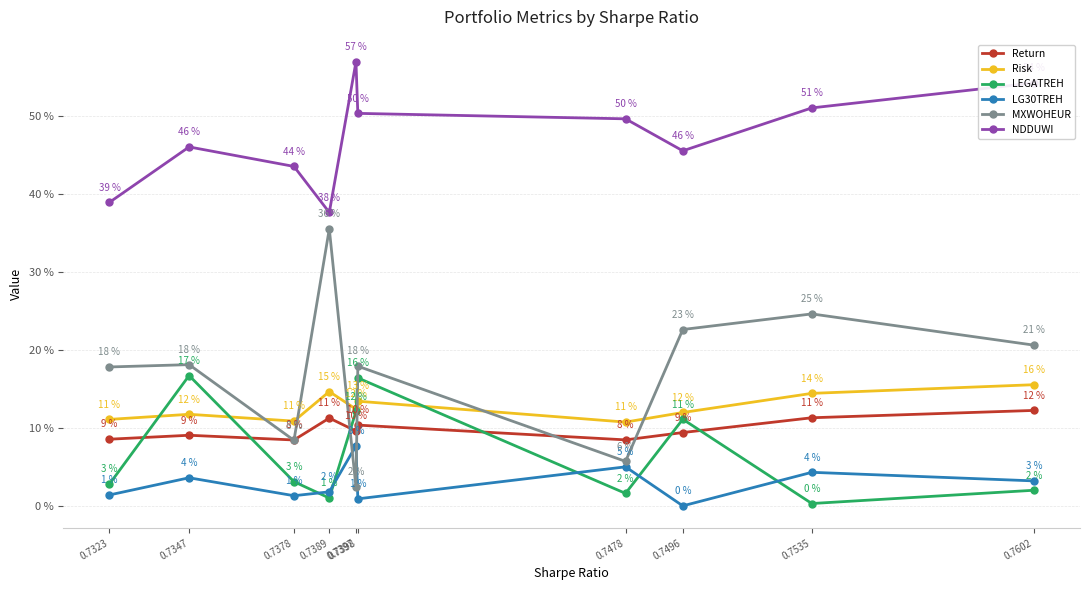

At how many categories does at least one series exceed 0?

10